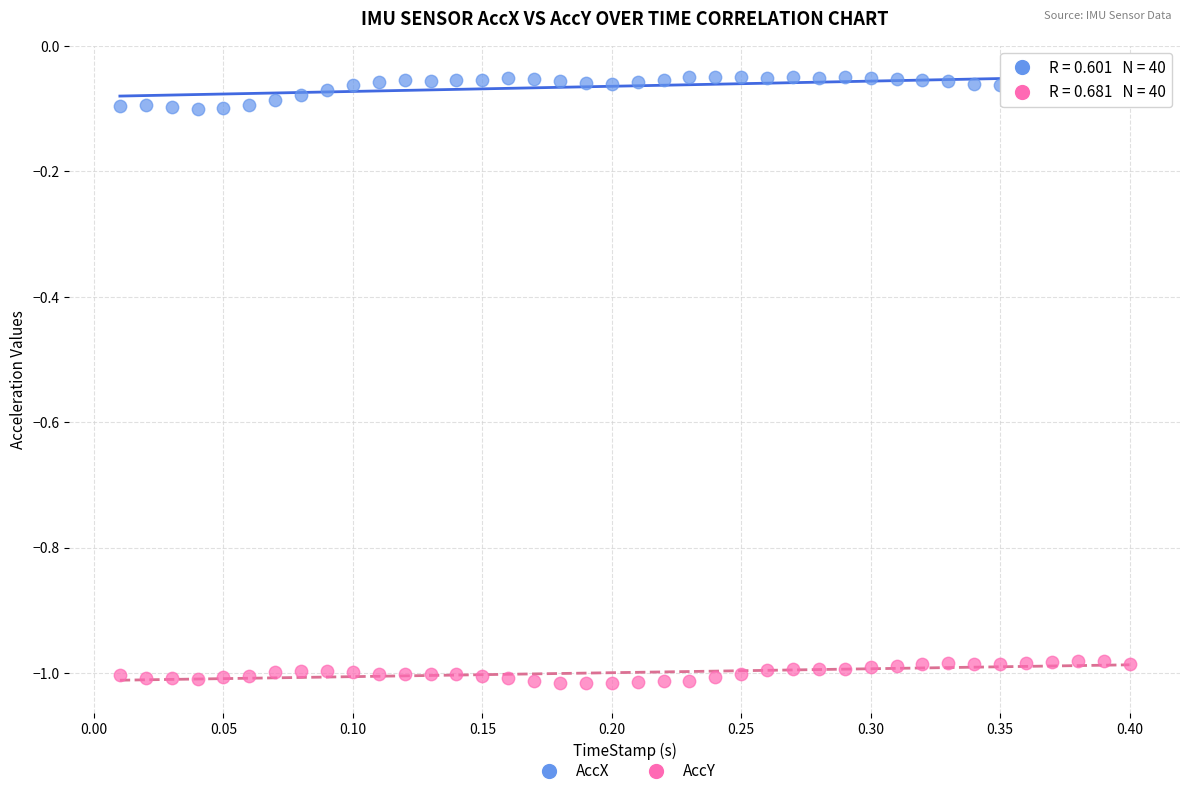

Which series reaches the minimum Y coordinate?

AccY